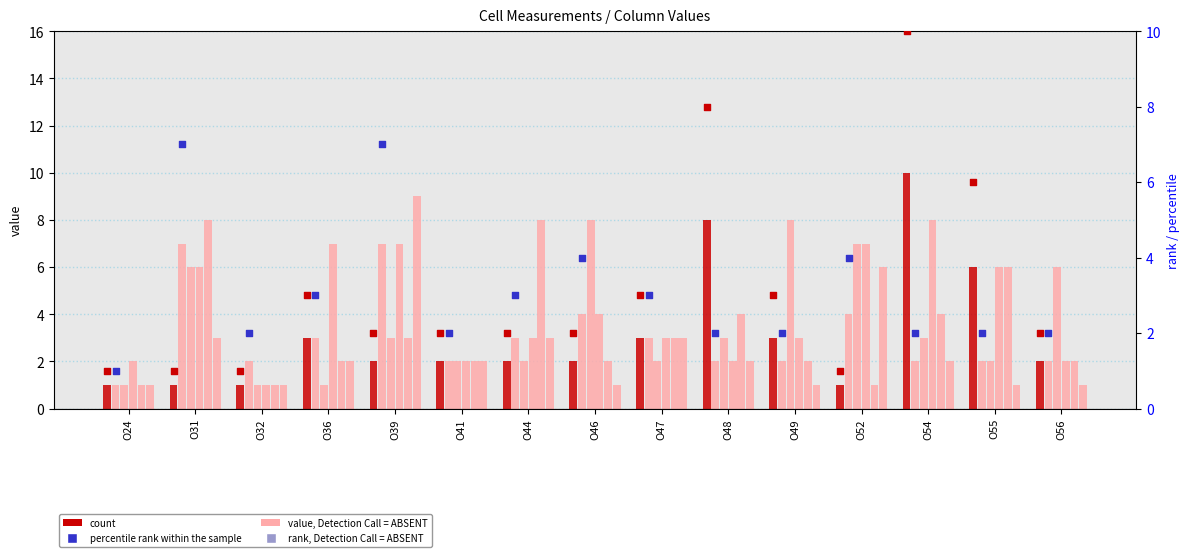

At which category is the sum across all series the highest?

O31